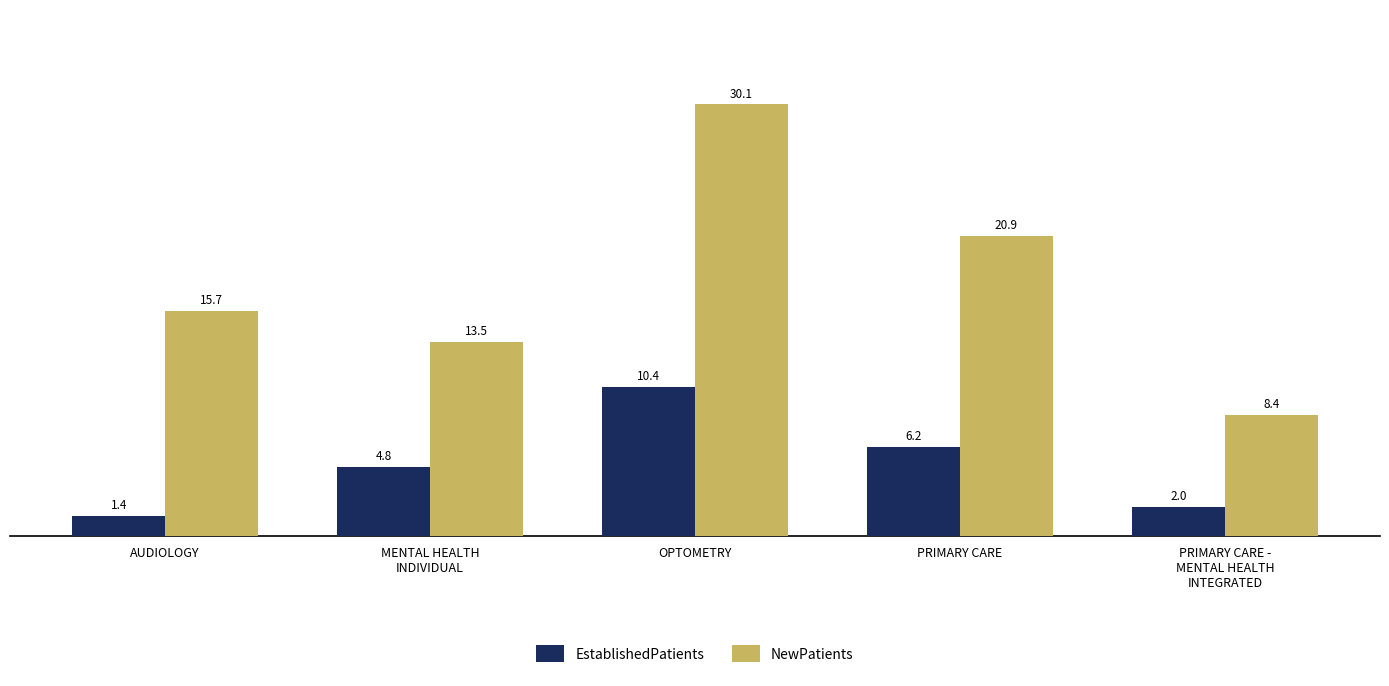

Rank the series by their average value, from lowest to highest.

EstablishedPatients, NewPatients